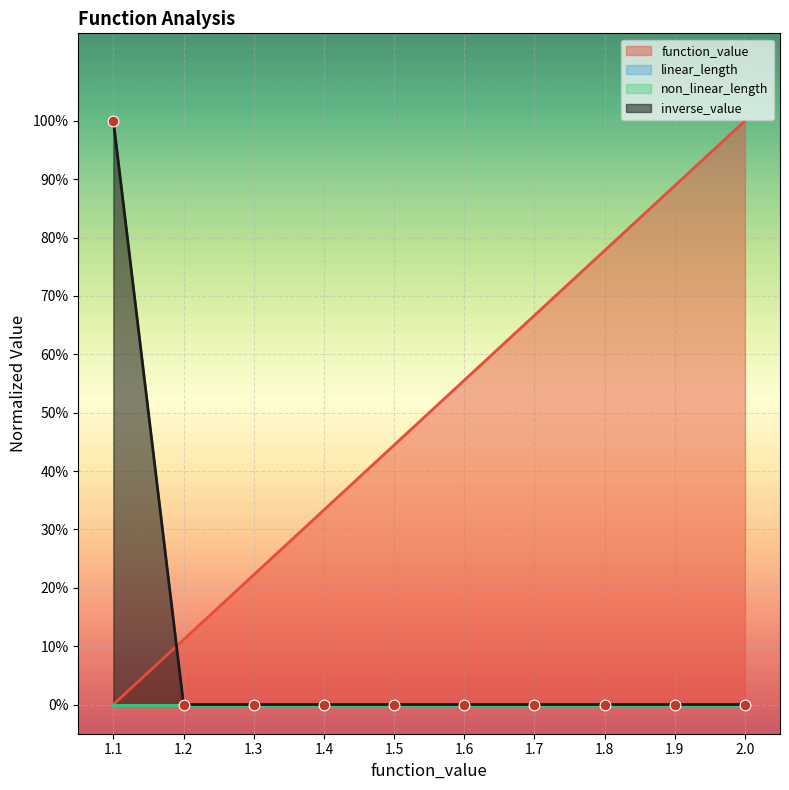

Which series reaches the minimum Y coordinate?

function_value